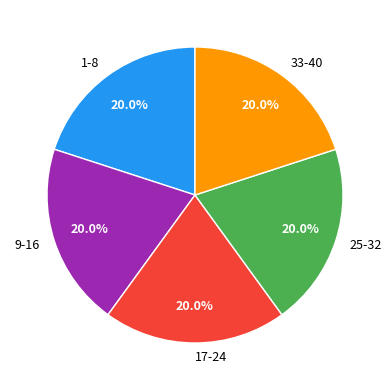

How much of the chart is everything except 9-16?

80.0%